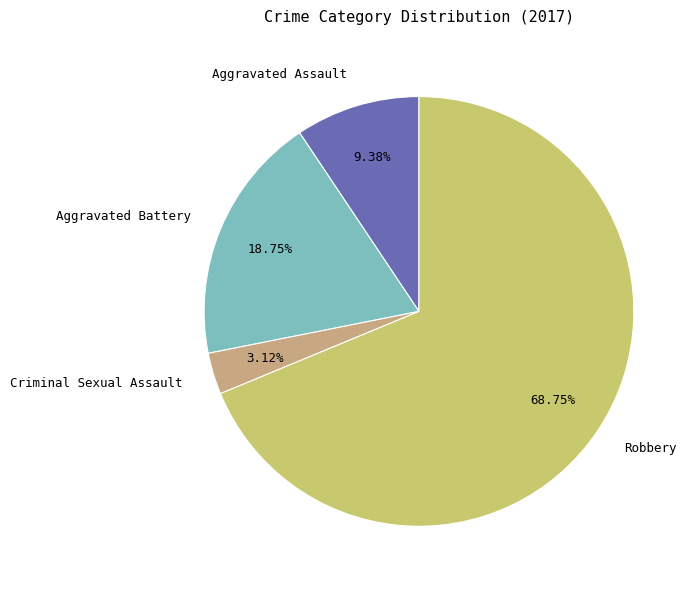

What is the ratio of the value at Robbery to the value at Aggravated Battery?

3.7